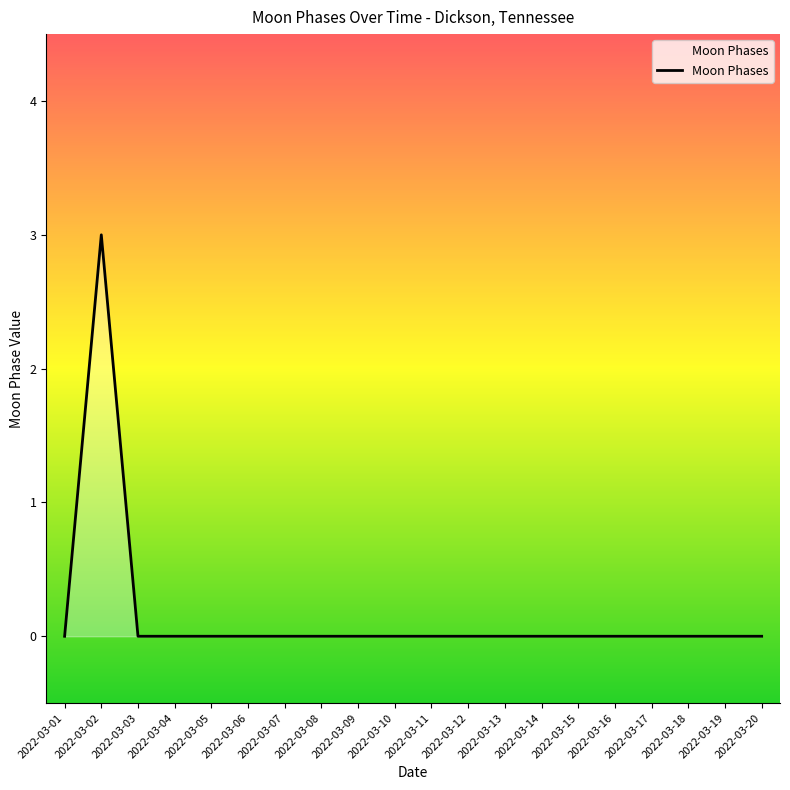

Which category has the highest value across all series?

2022-03-02